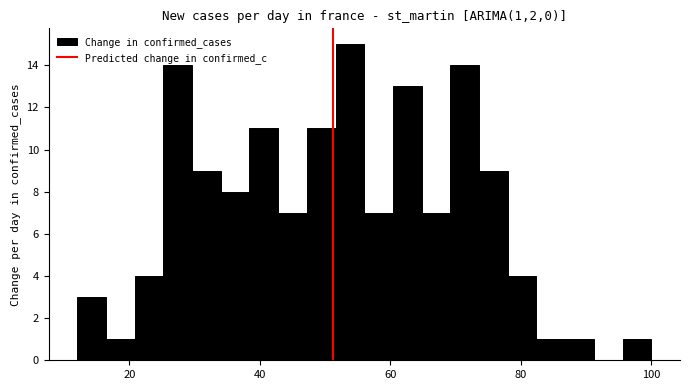

Around what value on the x-axis is the tallest bar? Give the approximate position of its centre, as read against the axis.

54